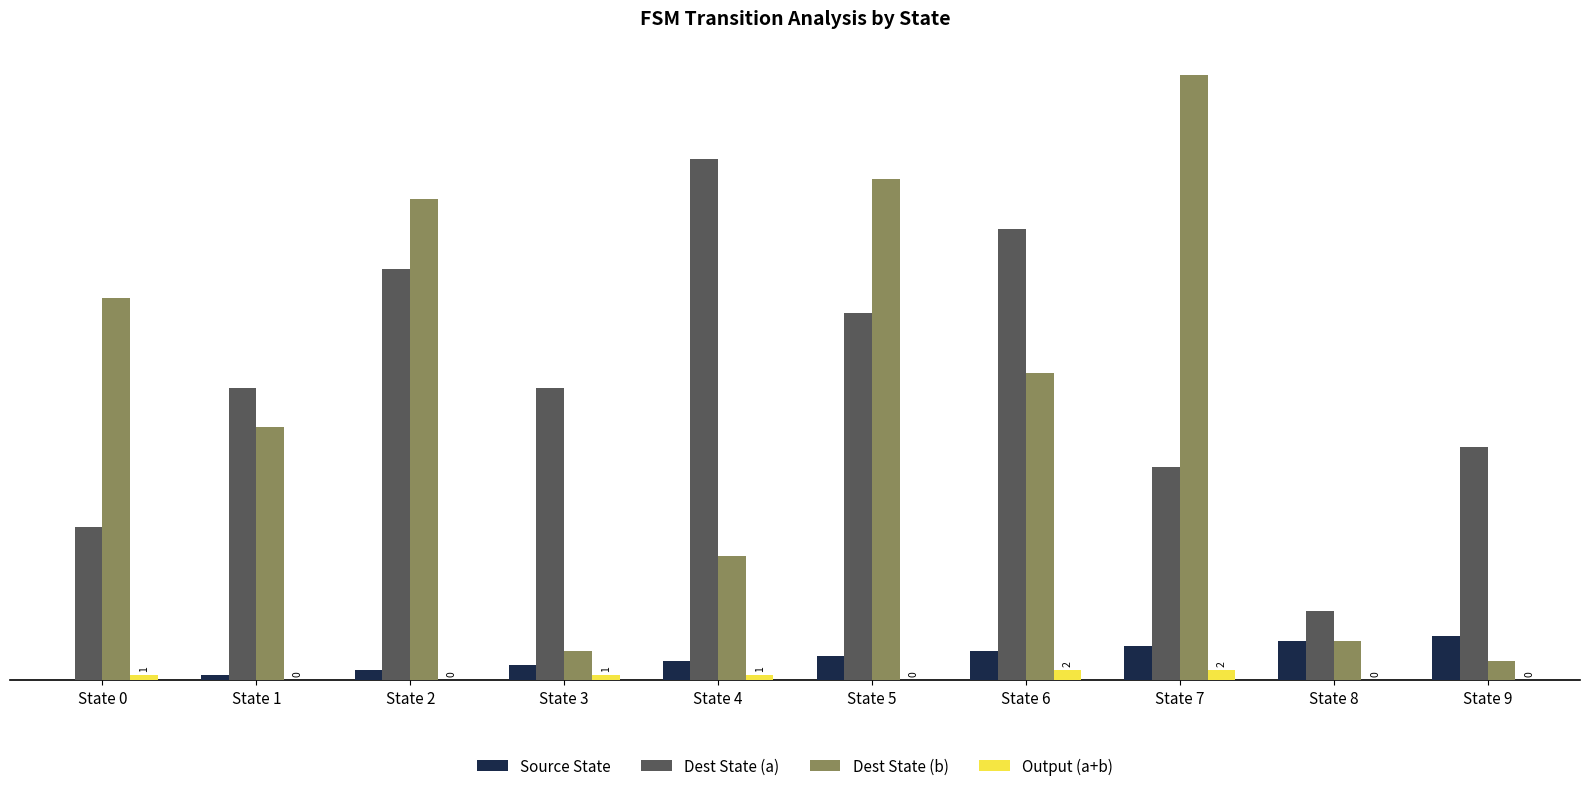

What value does the Dest State (a) series have at State 6?

91